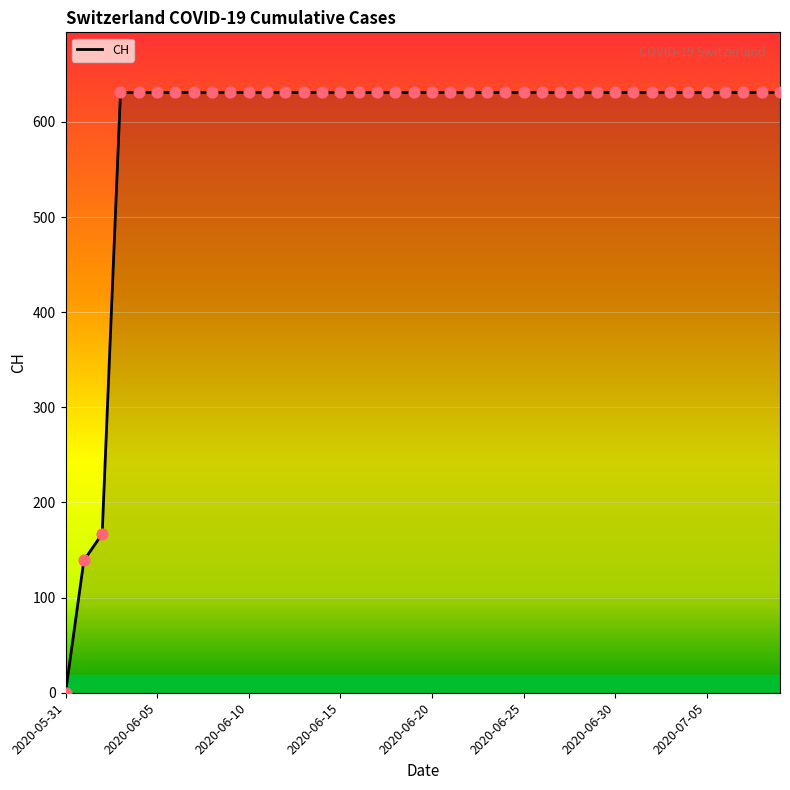

What is the maximum value shown in the chart?

631